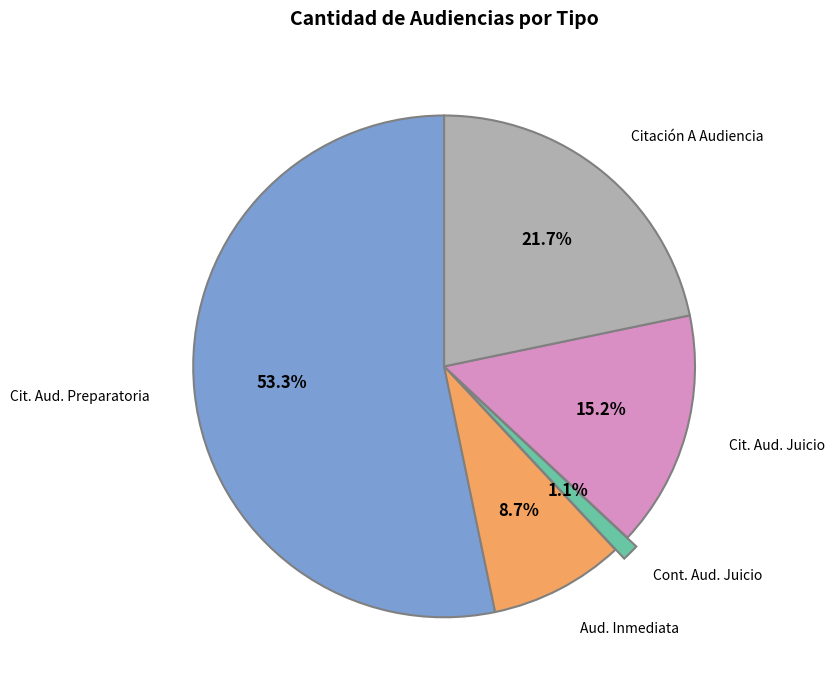

Is there any slice that represents more than half of the pie?

Yes